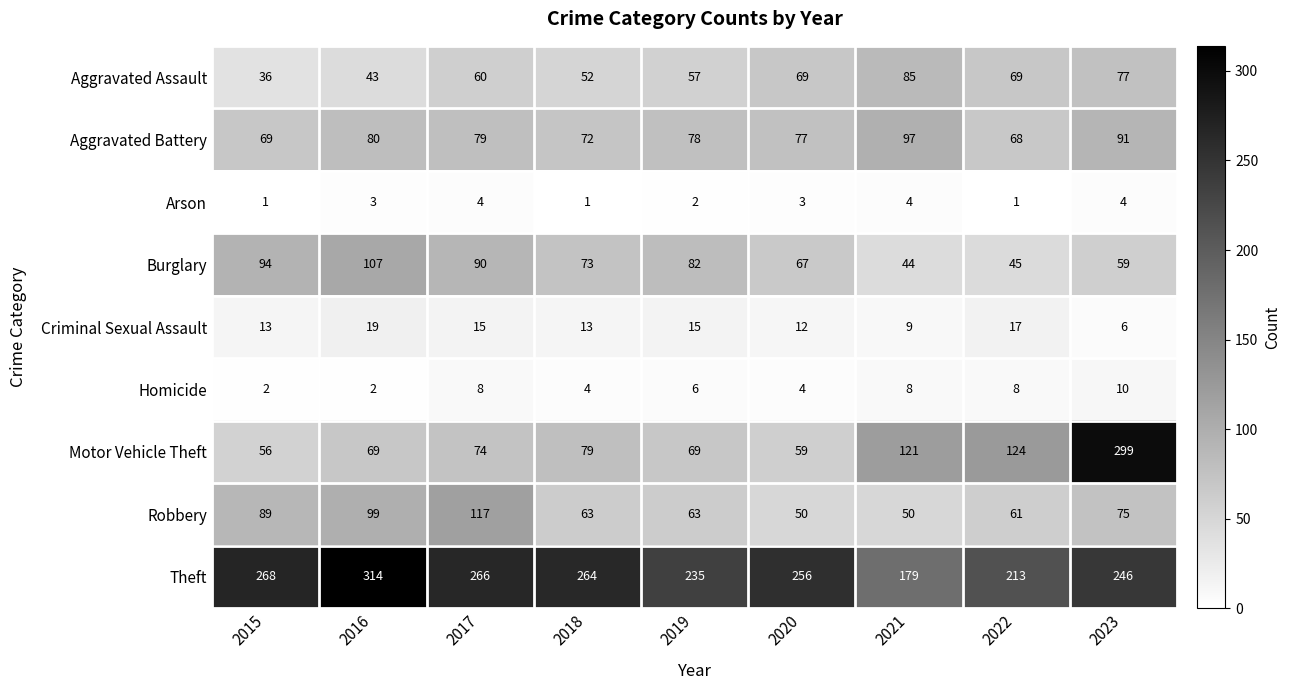

Count the number of data series in this chart.

9